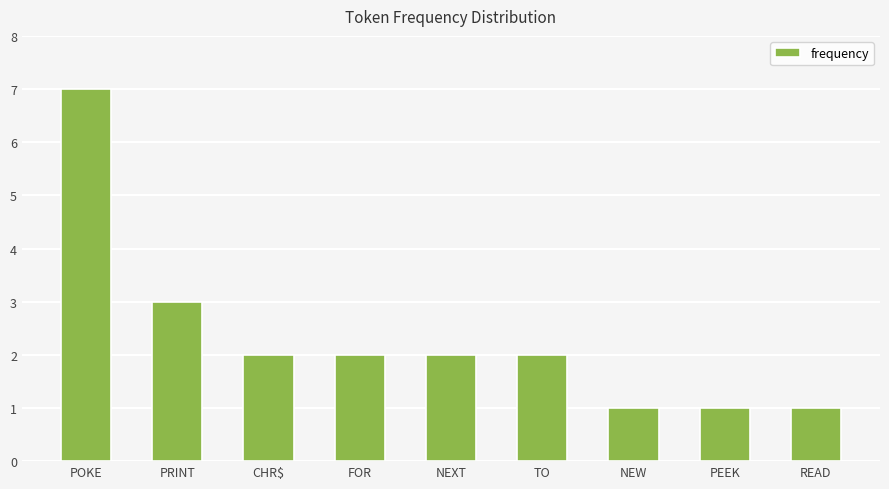

Is it true that the value at FOR is 3?

False